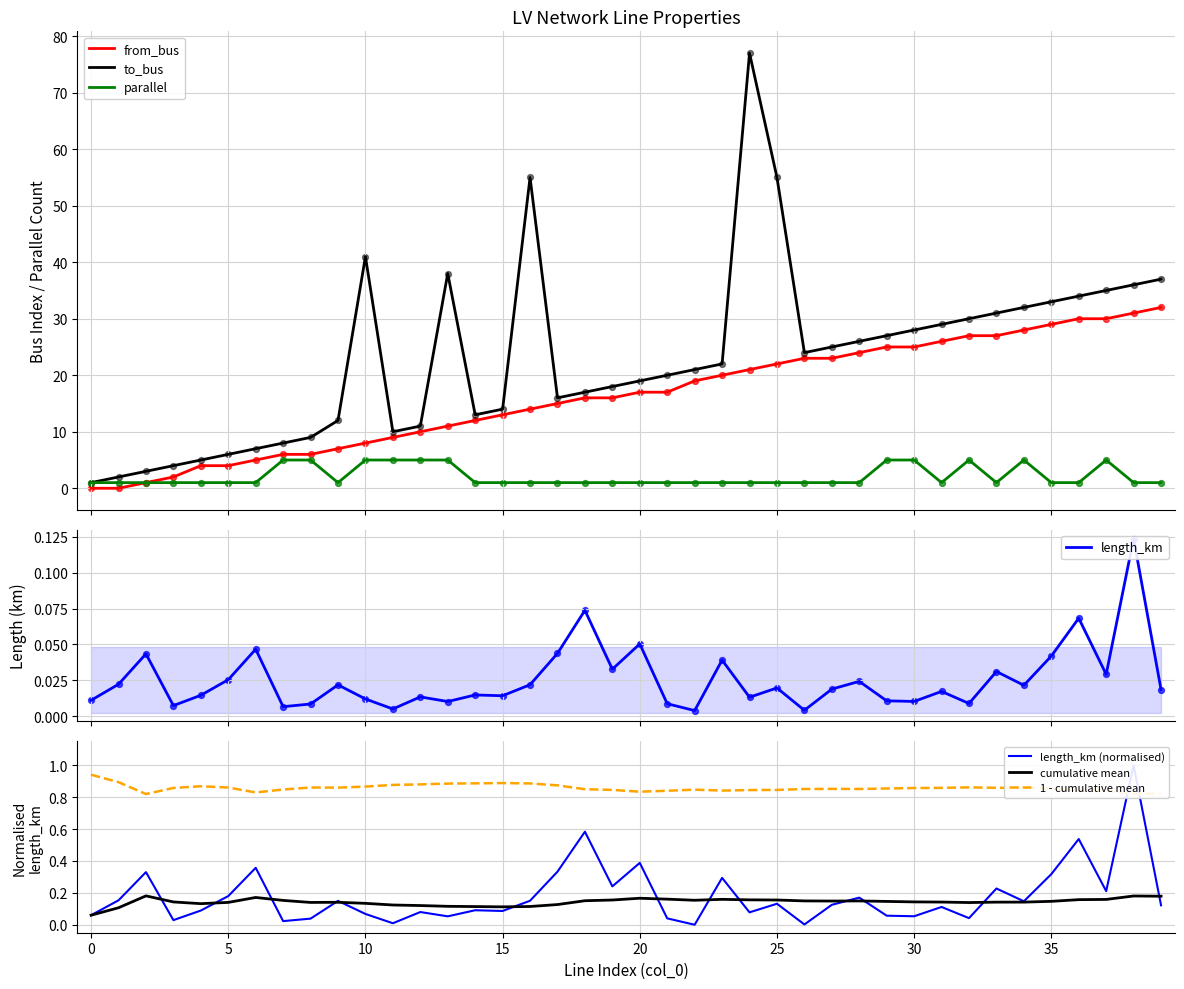

At how many categories does at least one series exceed 56?

1